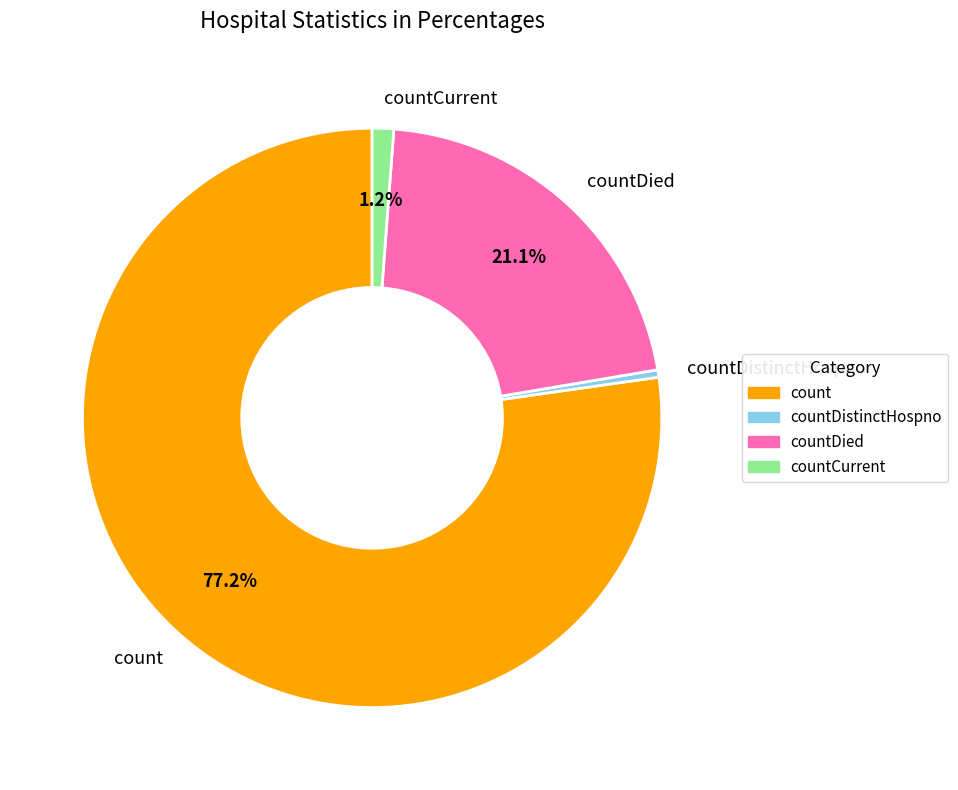

To the nearest percent, what is the difference between the largest and smallest slice percentages?

77%